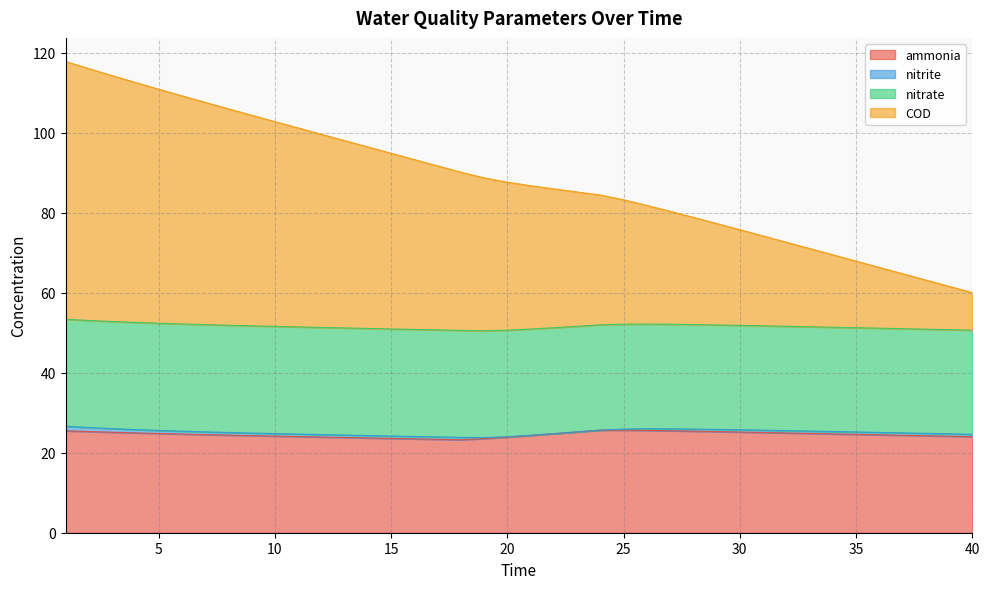

Which series has the widest spread of values?

COD